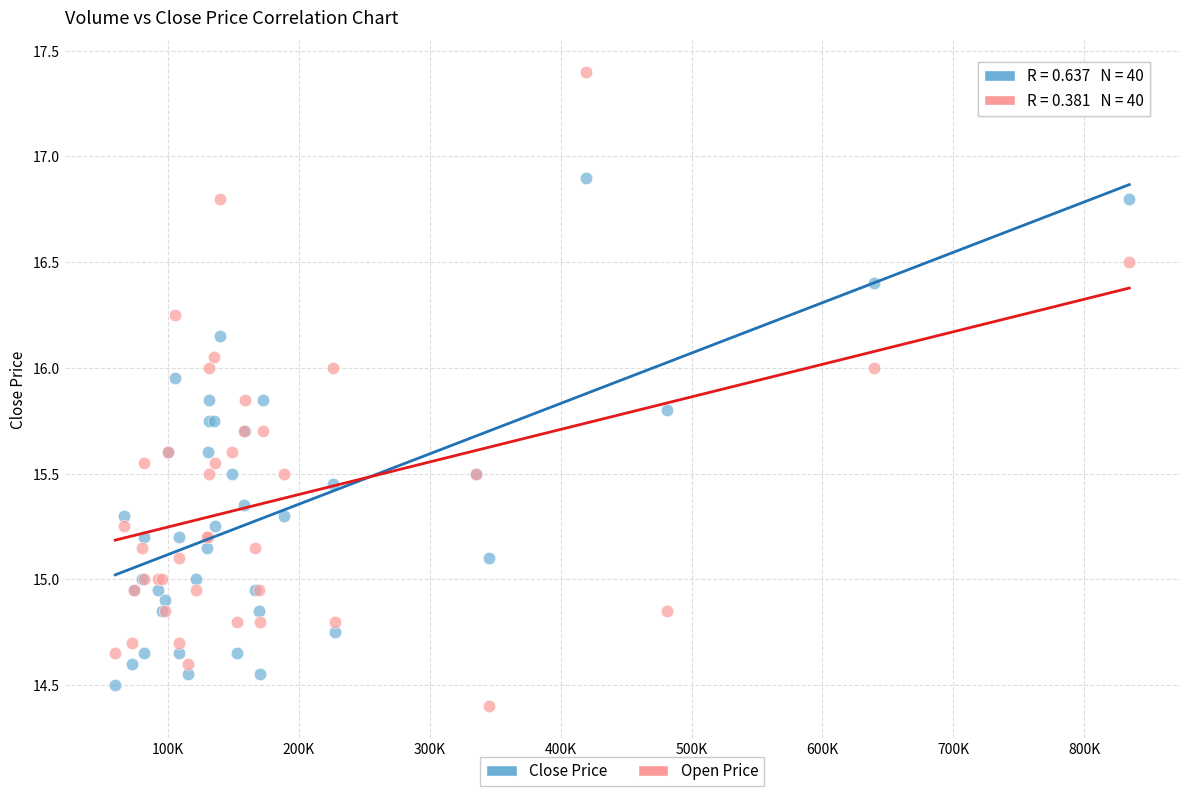

Which series has the largest Y range (max minus min)?

Open Price